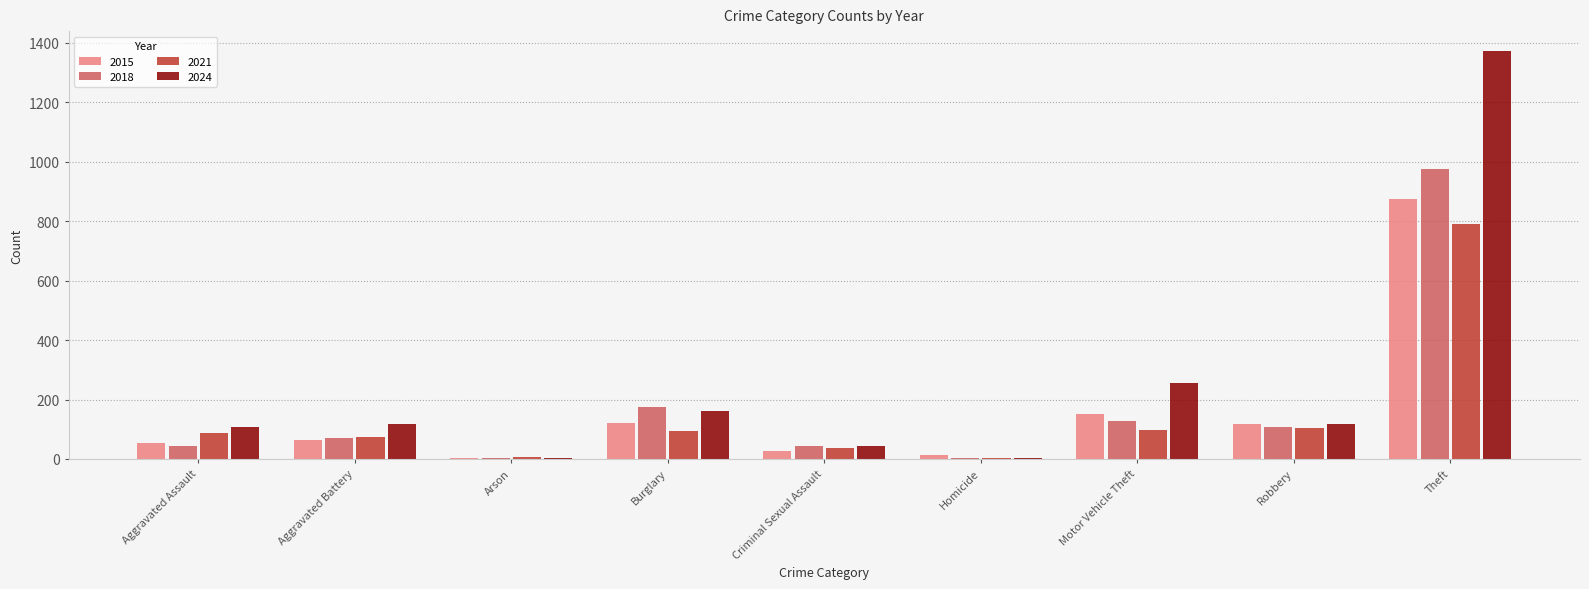

Which category has the highest value across all series?

Theft